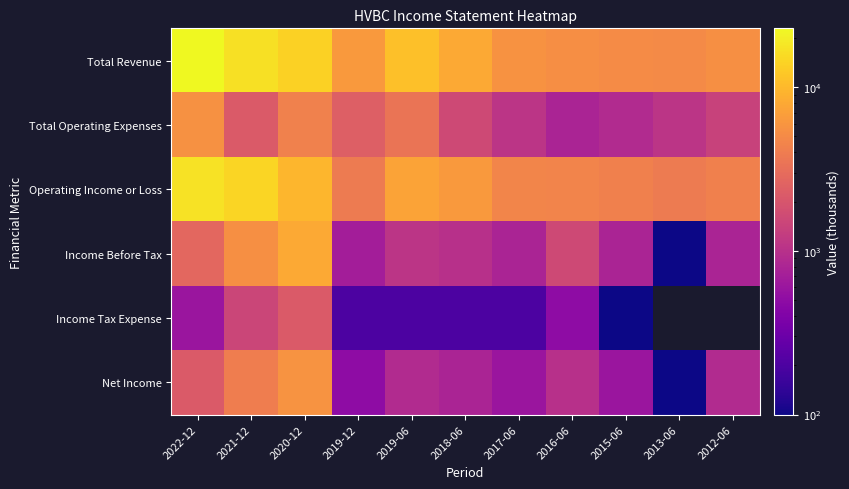

What is the minimum value for Net Income?

100.0